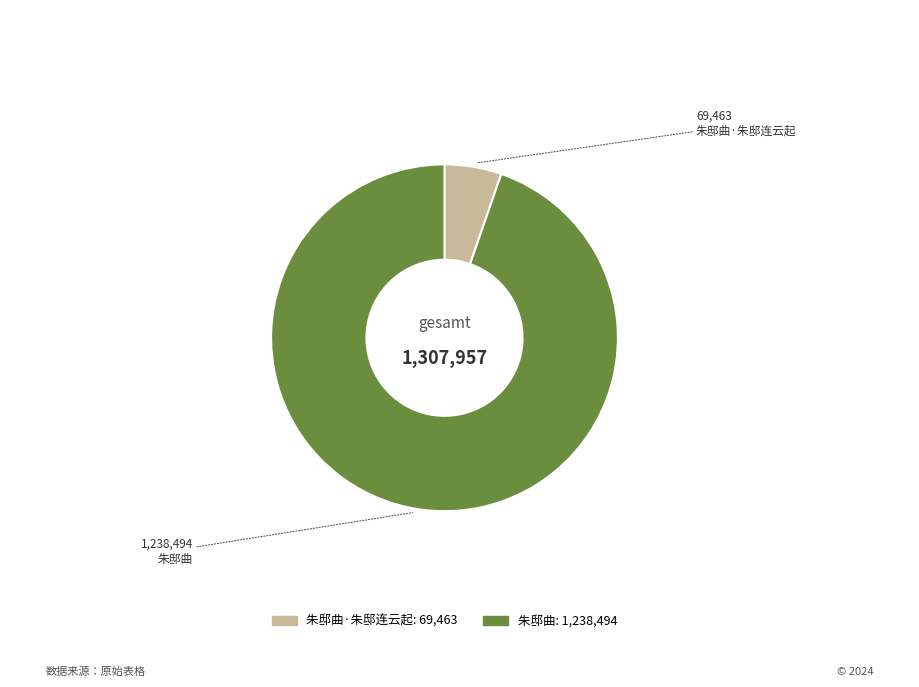

Does any single category account for the majority?

Yes